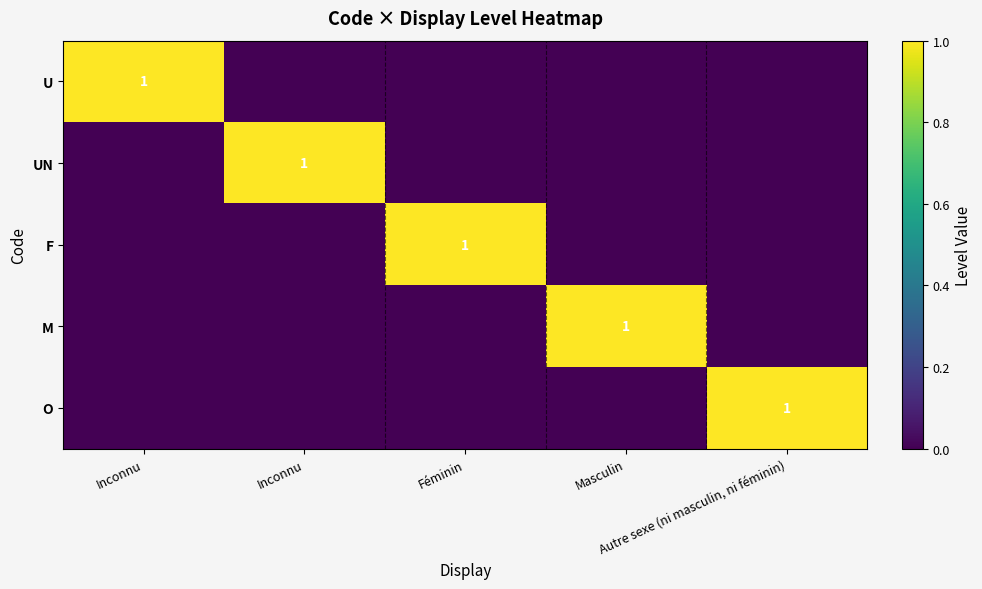

At which label does UN reach its minimum?

Inconnu